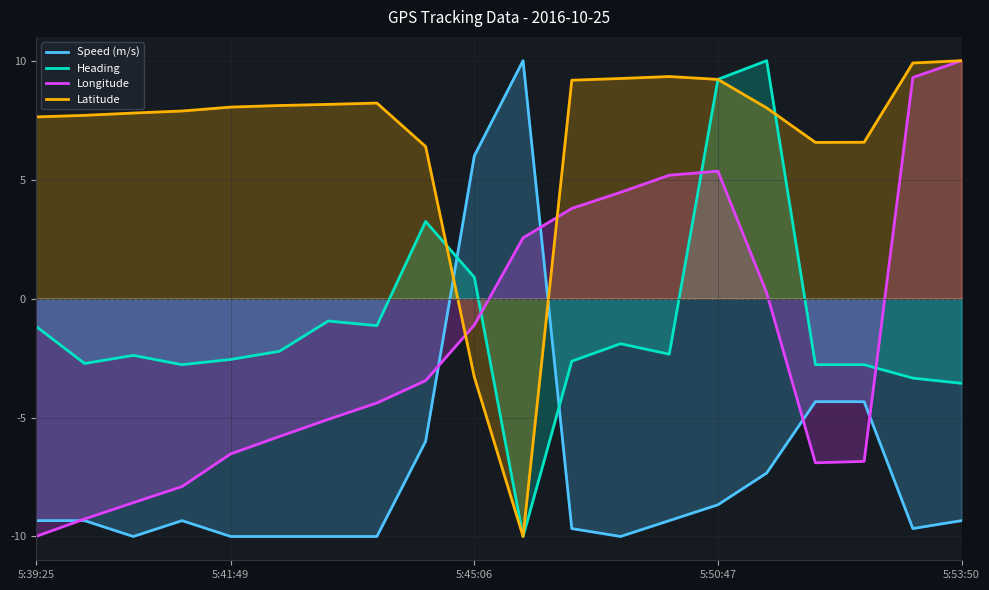

Is the value of Speed (m/s) at 5:50:47 greater than the value of Latitude at 5:53:50?

No